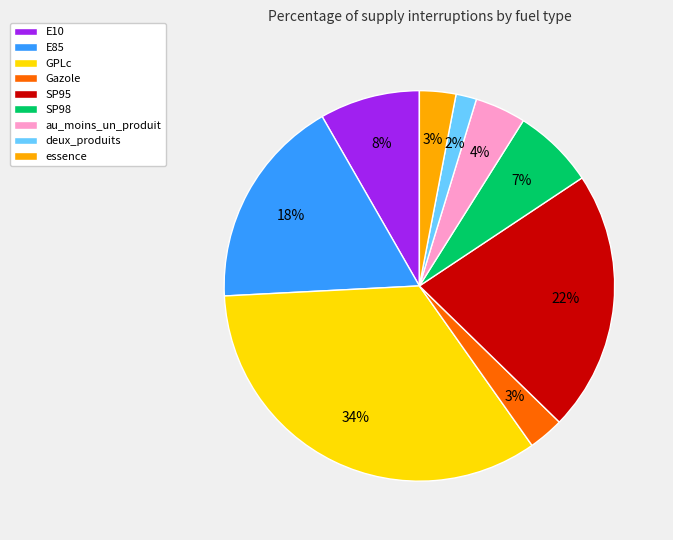

Which category has the biggest portion of the pie?

GPLc